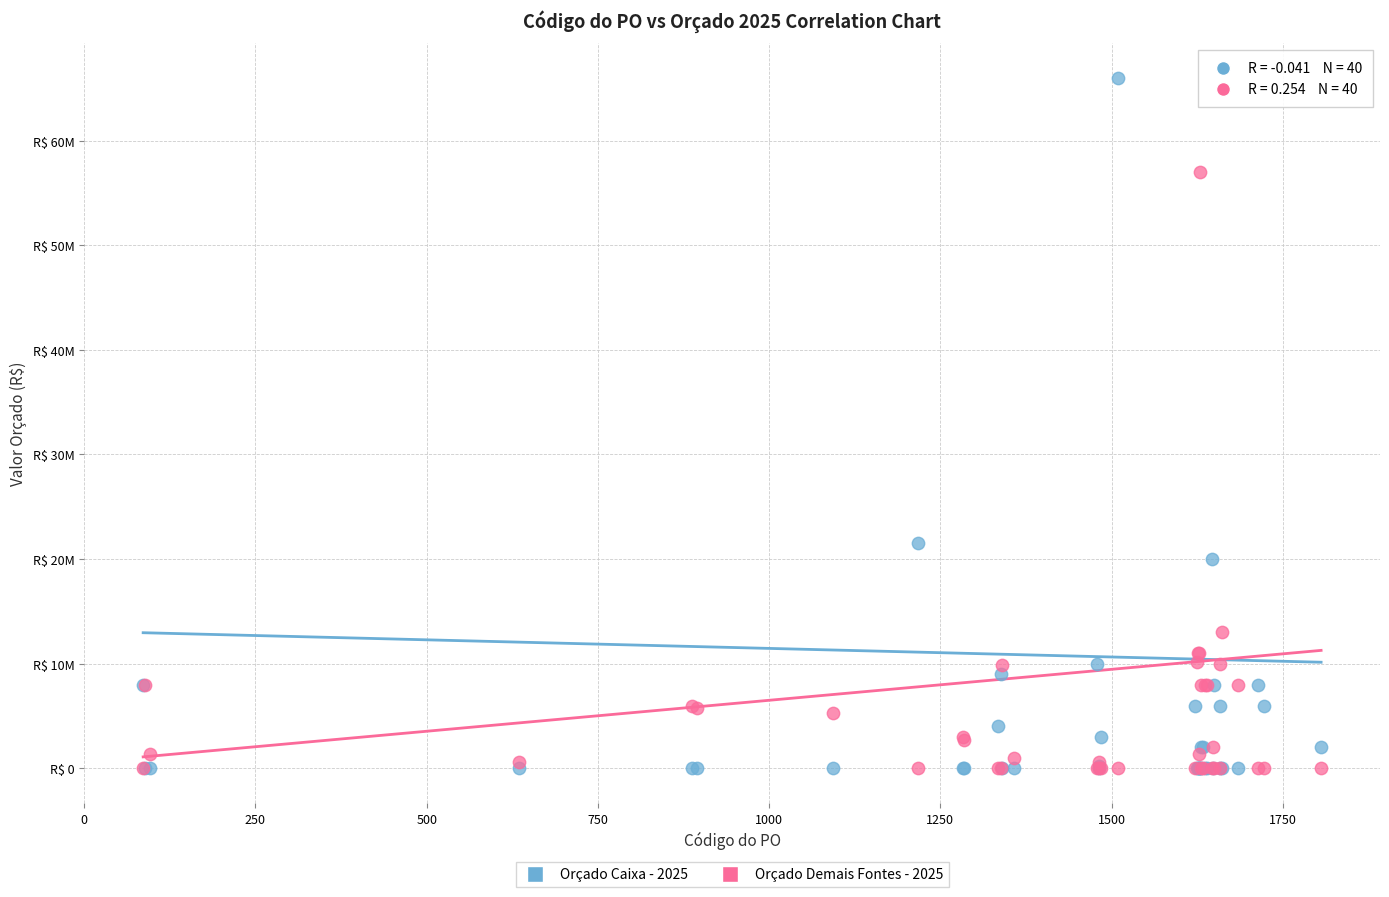

What are all the series names shown in the legend?

Orçado Caixa - 2025, Orçado Demais Fontes - 2025